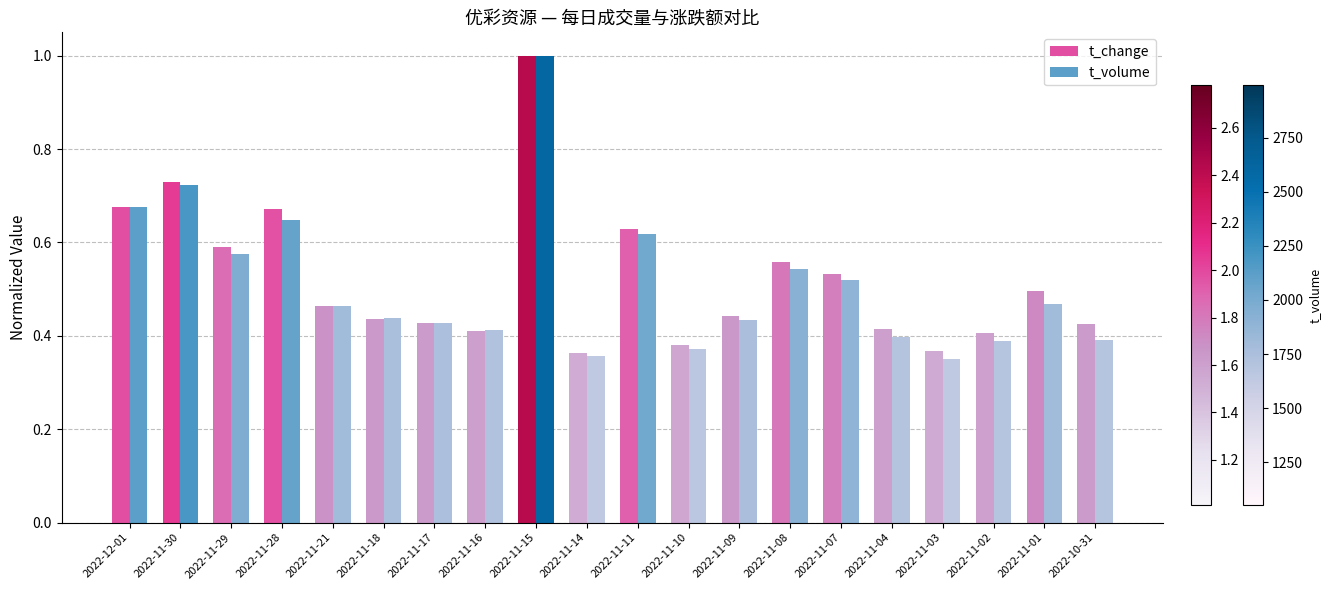

True or false: t_change has a value of 0.8 at 2022-11-29.

False